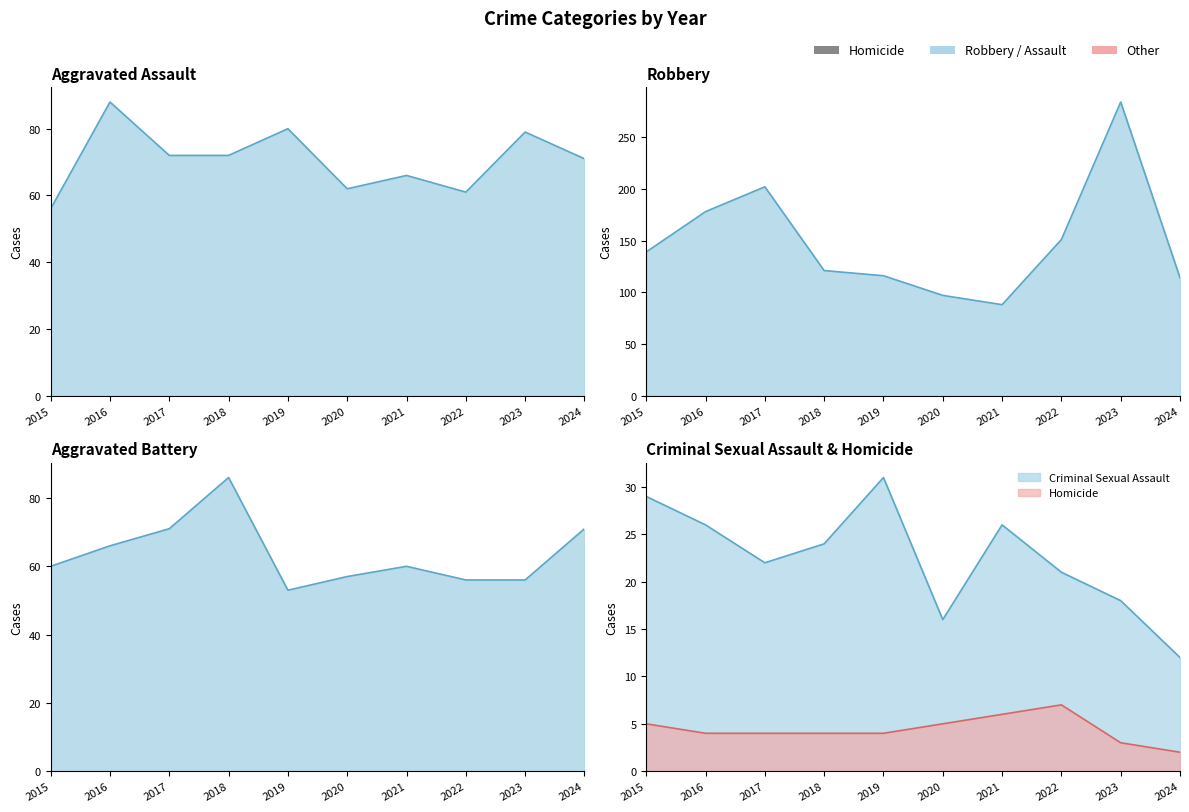

How many interior local peaks does the Robbery series have?

2